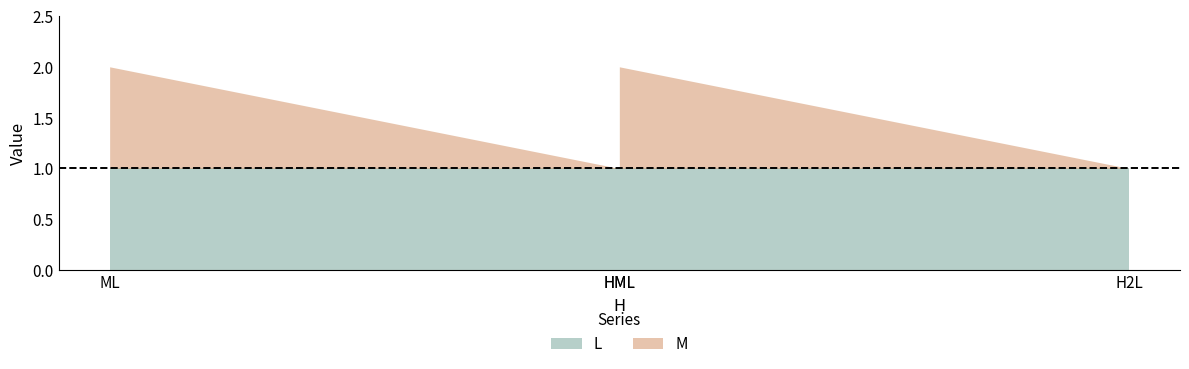

At H2L, list the series in order from largest to smallest.

L, M